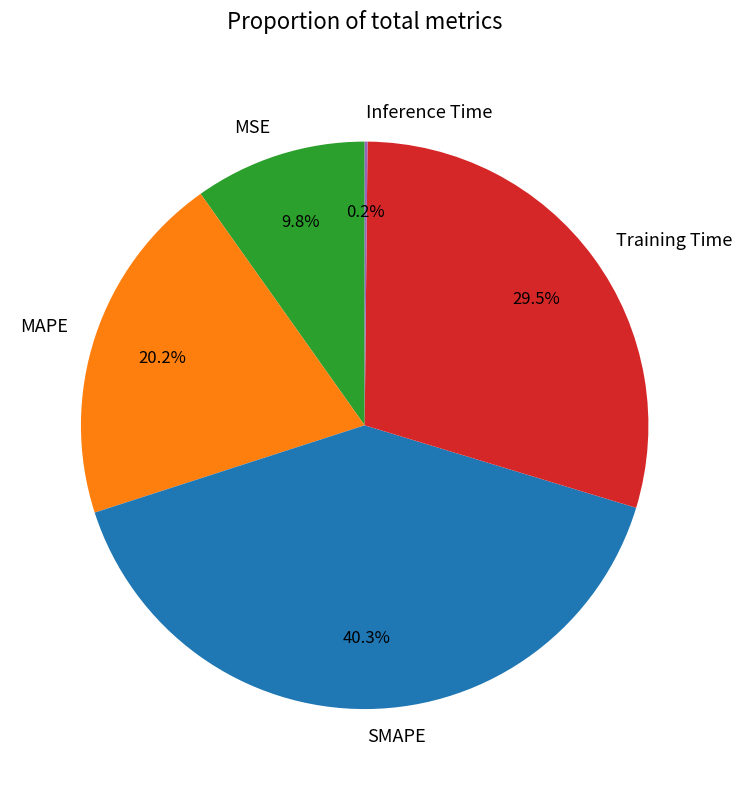

To the nearest percent, what is the combined percentage of MSE and Training Time?

39%